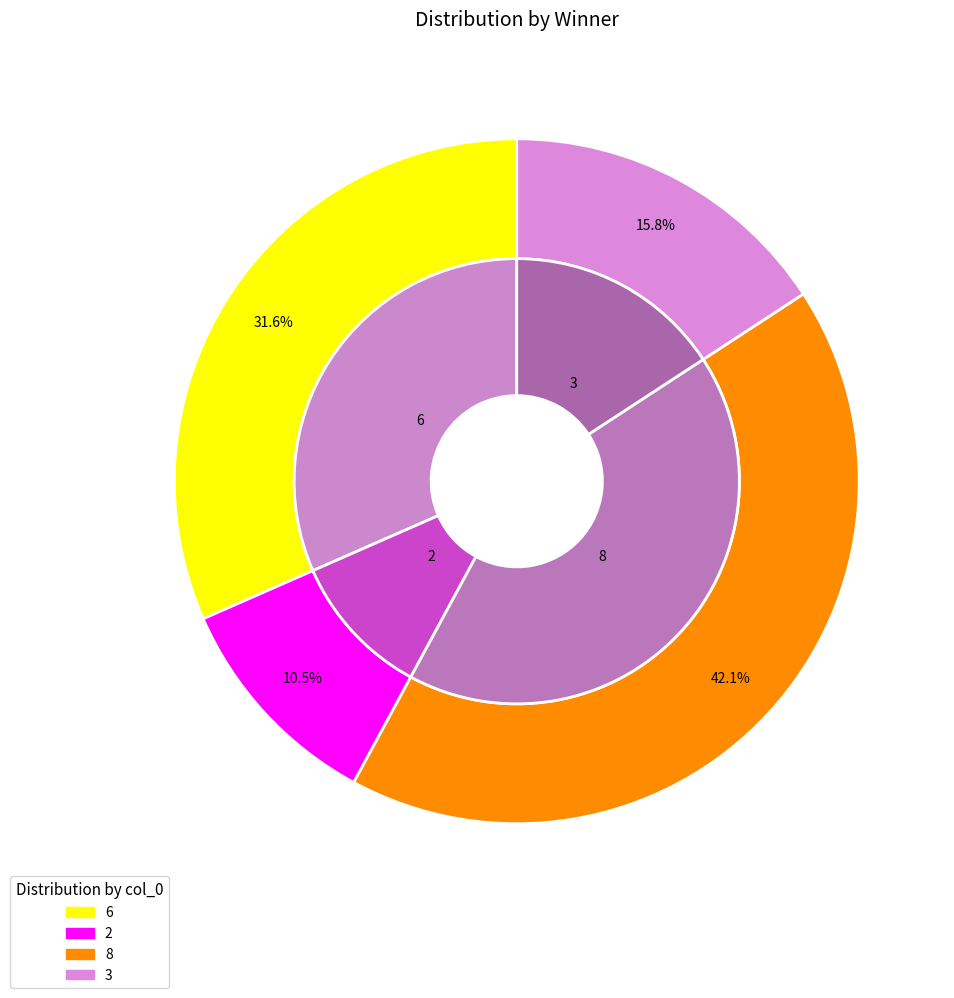

What is the smallest slice in the pie chart?

2